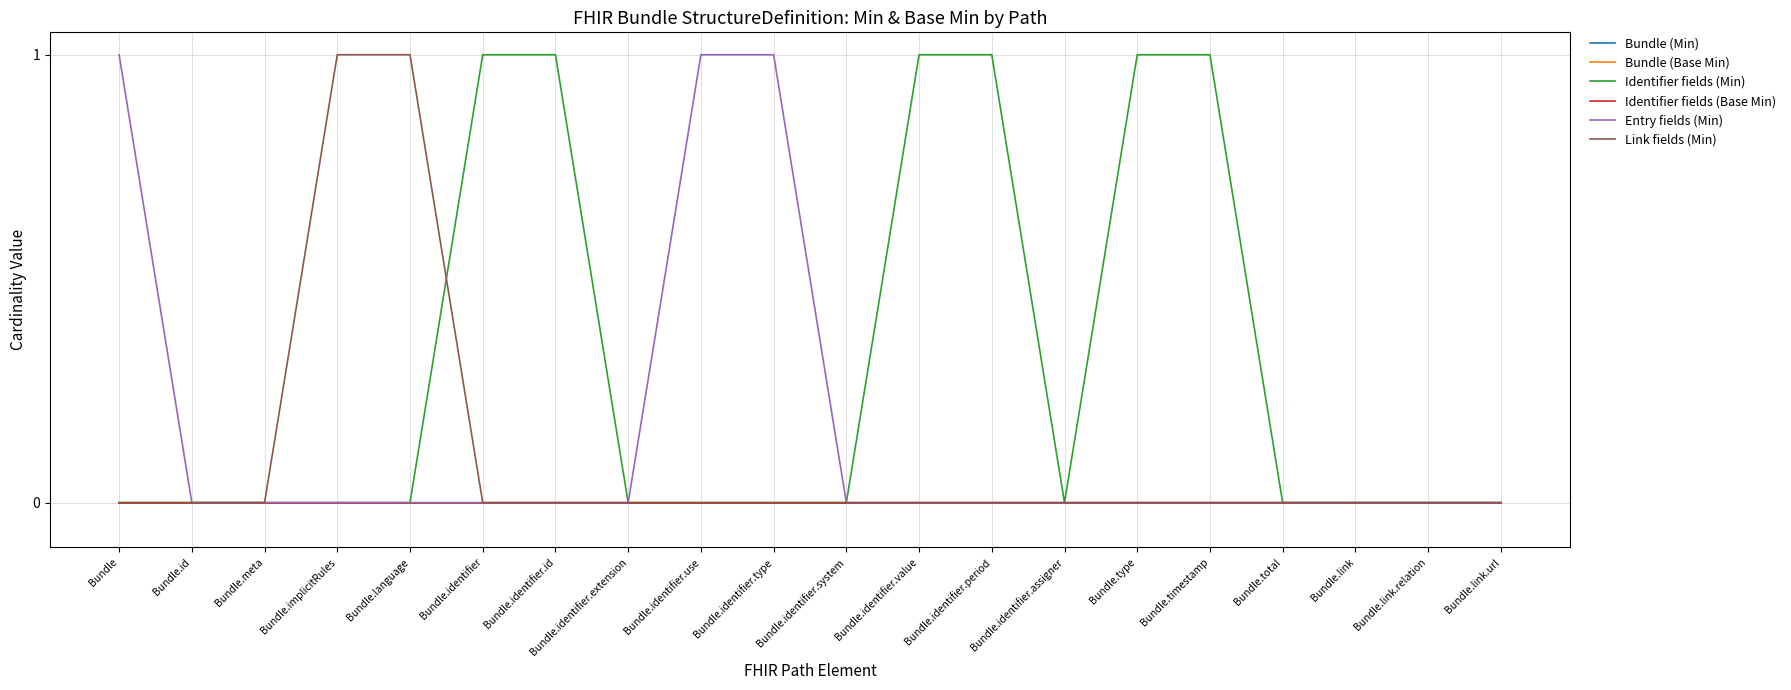

Is this an area chart (filled region under the line)?

No